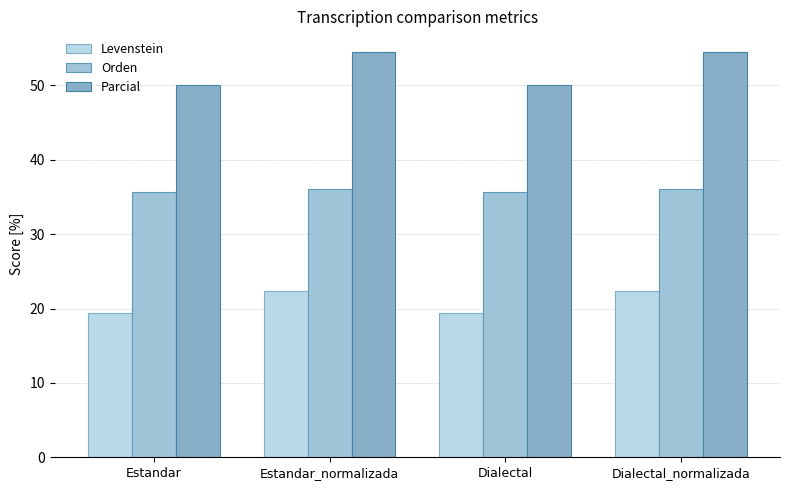

List the series in order of their overall mean, highest first.

Parcial, Orden, Levenstein